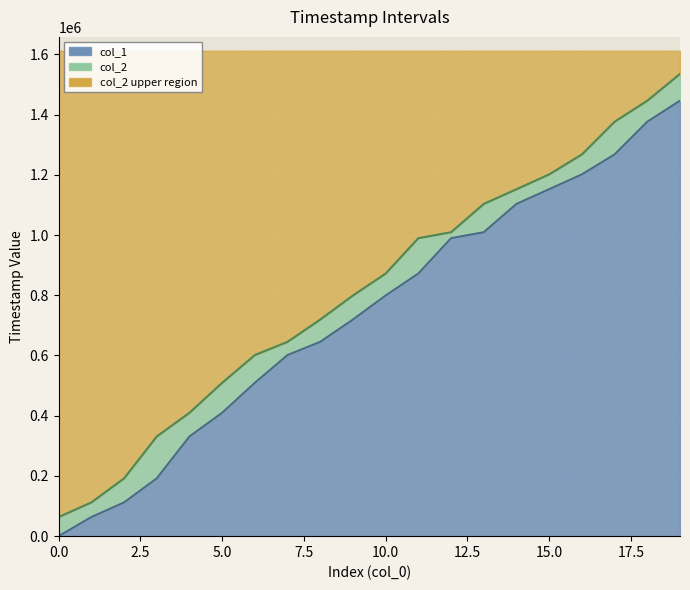

Does the chart display data point markers on the line(s)?

No